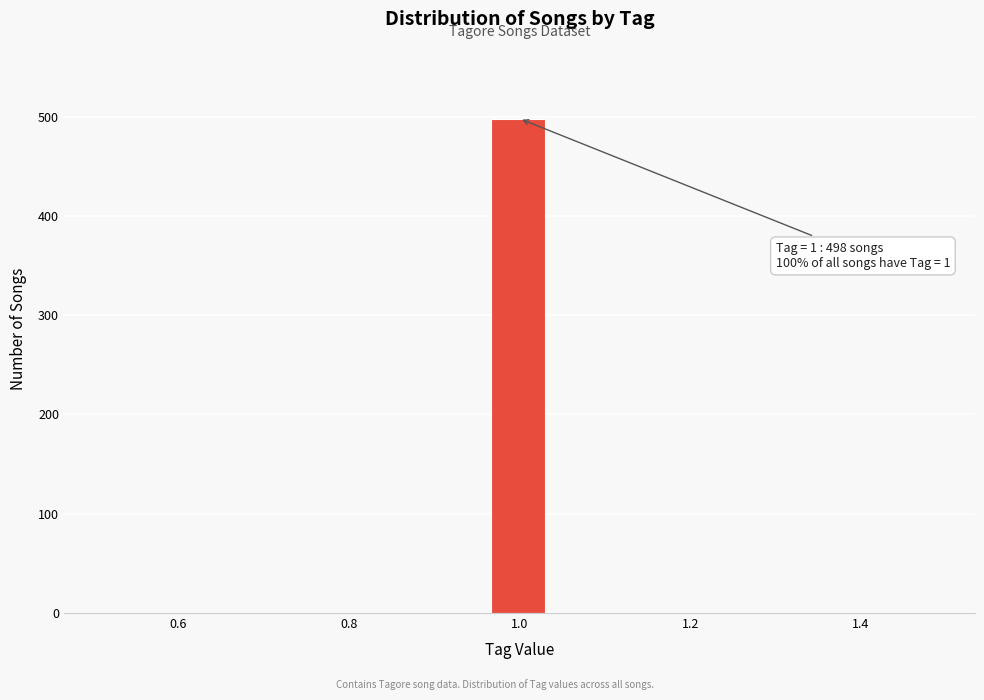

Read against the x-axis, roughly where is the centre of the tallest bar?

1.00